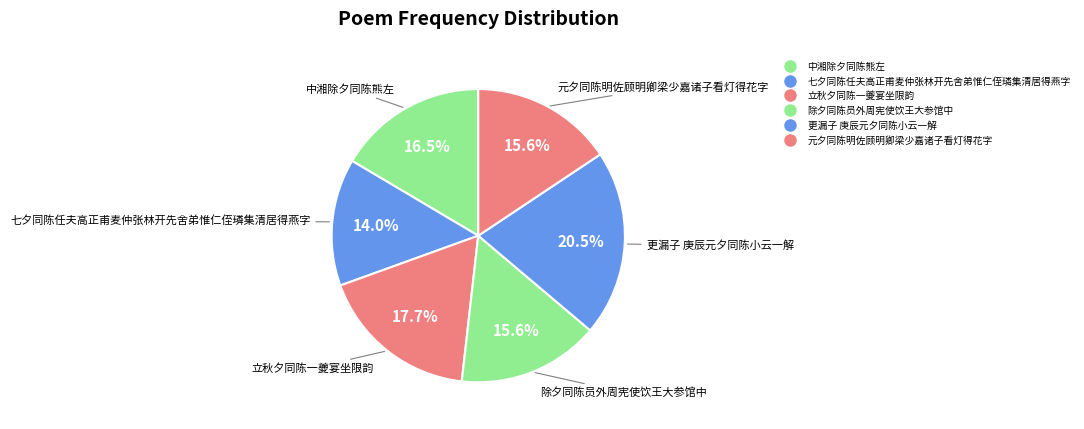

Is it true that 更漏子 庚辰元夕同陈小云一解 is 14% of the pie?

False